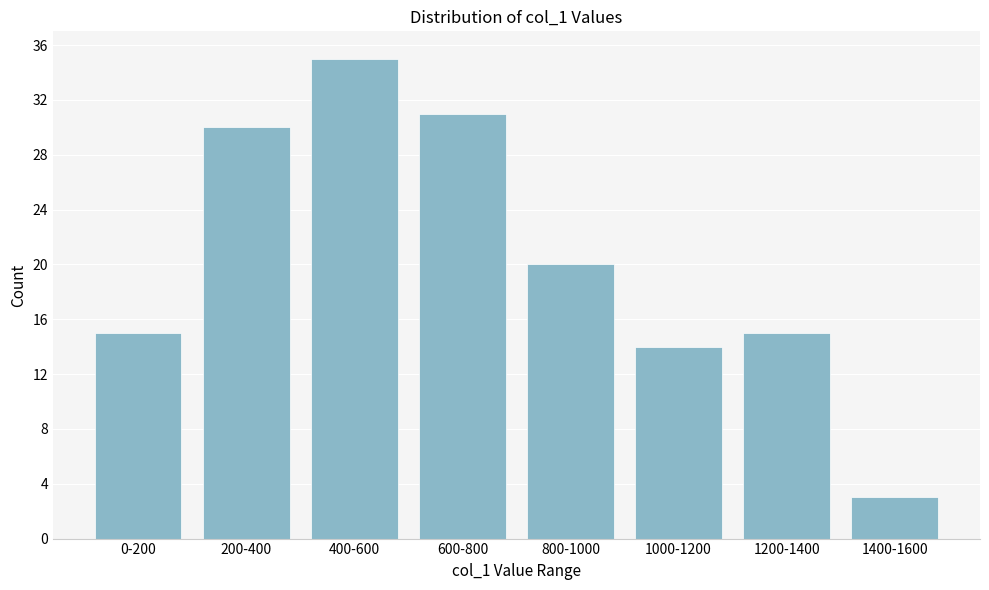

Reading right to left, extract all data points from this chart.

1400-1600=3	1200-1400=15	1000-1200=14	800-1000=20	600-800=31	400-600=35	200-400=30	0-200=15